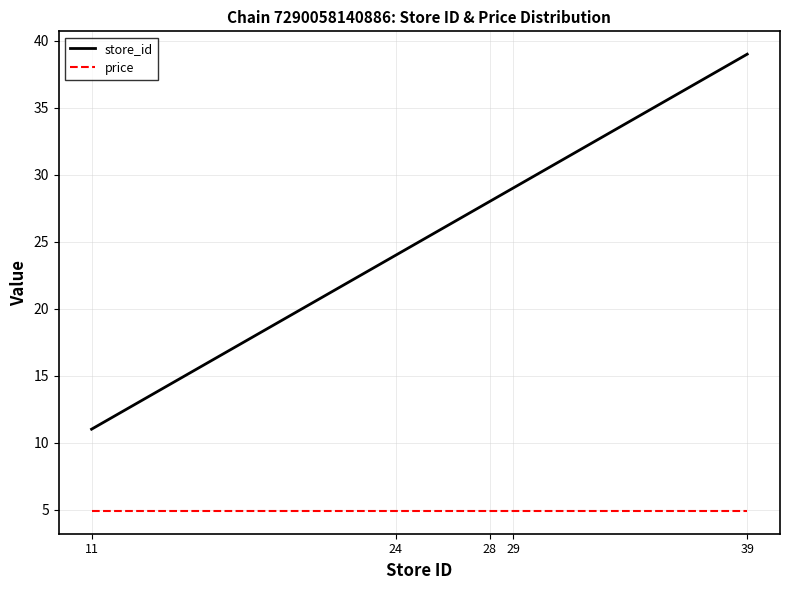

At which category is the sum across all series the highest?

39